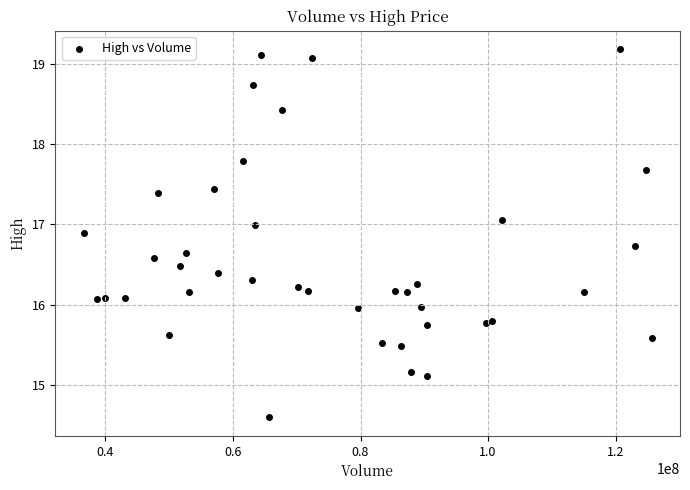

What is the range of Y values (max minus min)?

4.6